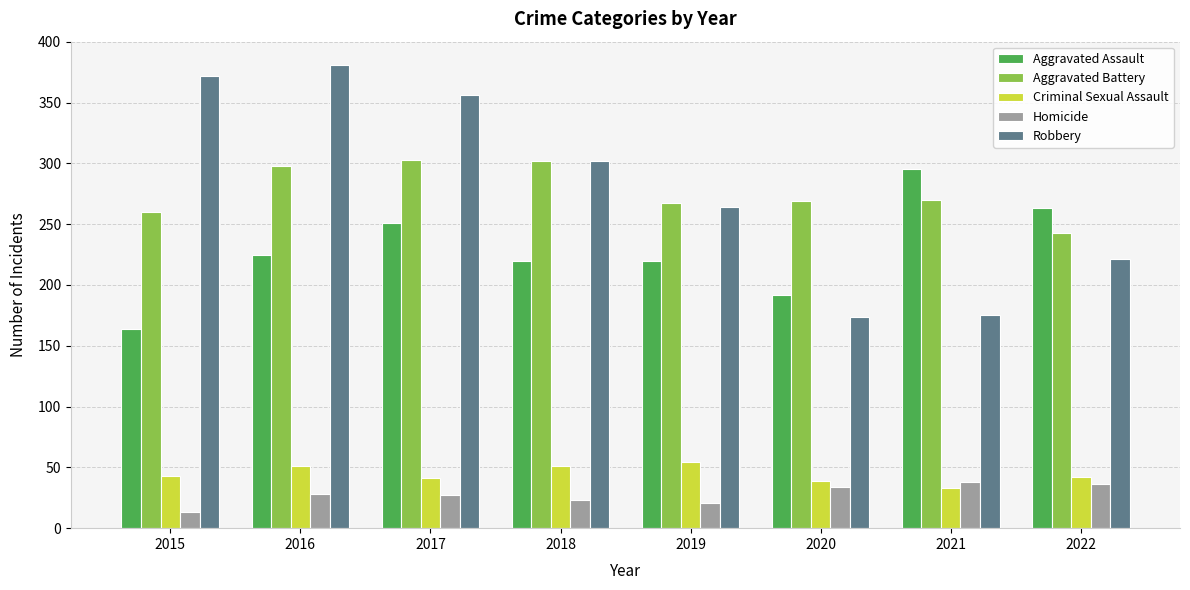

What is the sum of the Criminal Sexual Assault values at 2017 and 2016?

92